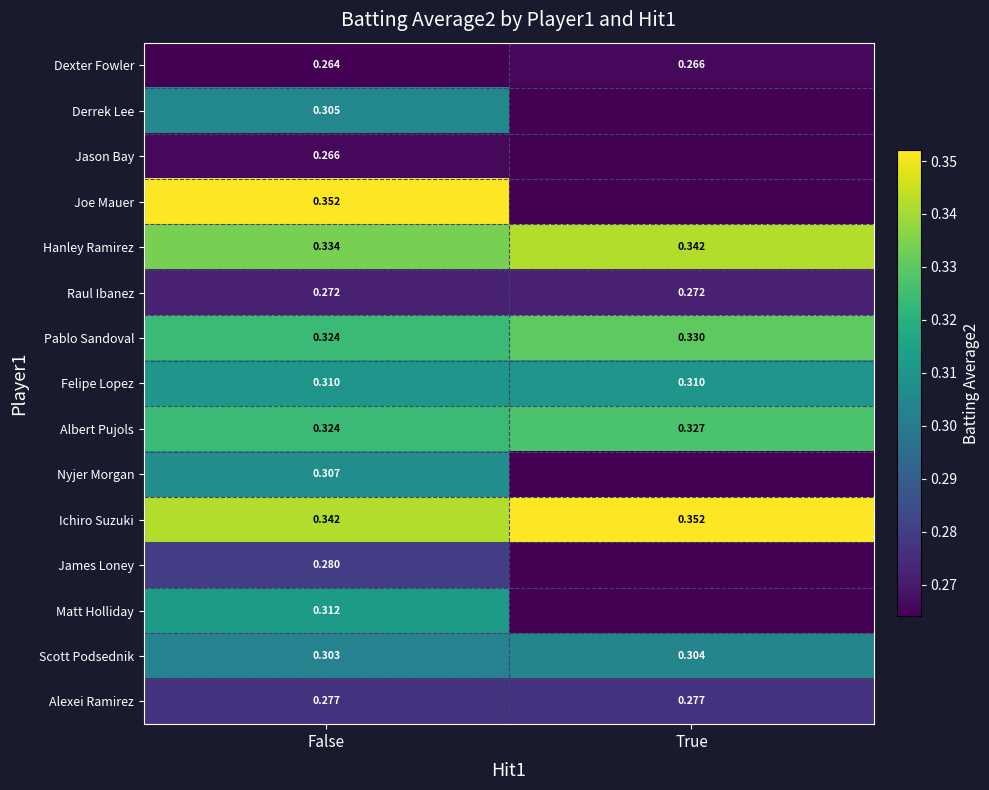

How many distinct data groups are displayed?

15